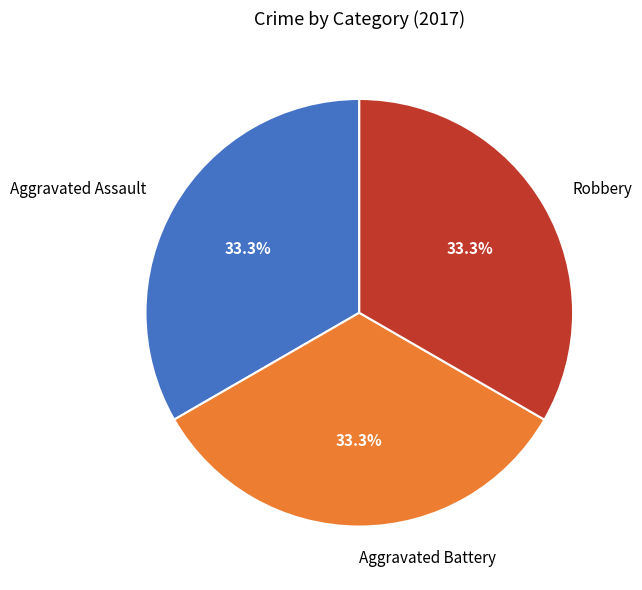

True or false: Robbery accounts for 33% of the total.

True